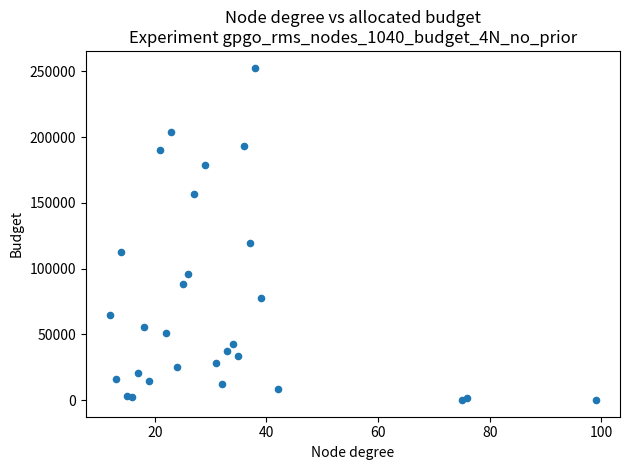

What is the range of Y values (max minus min)?

252788.6